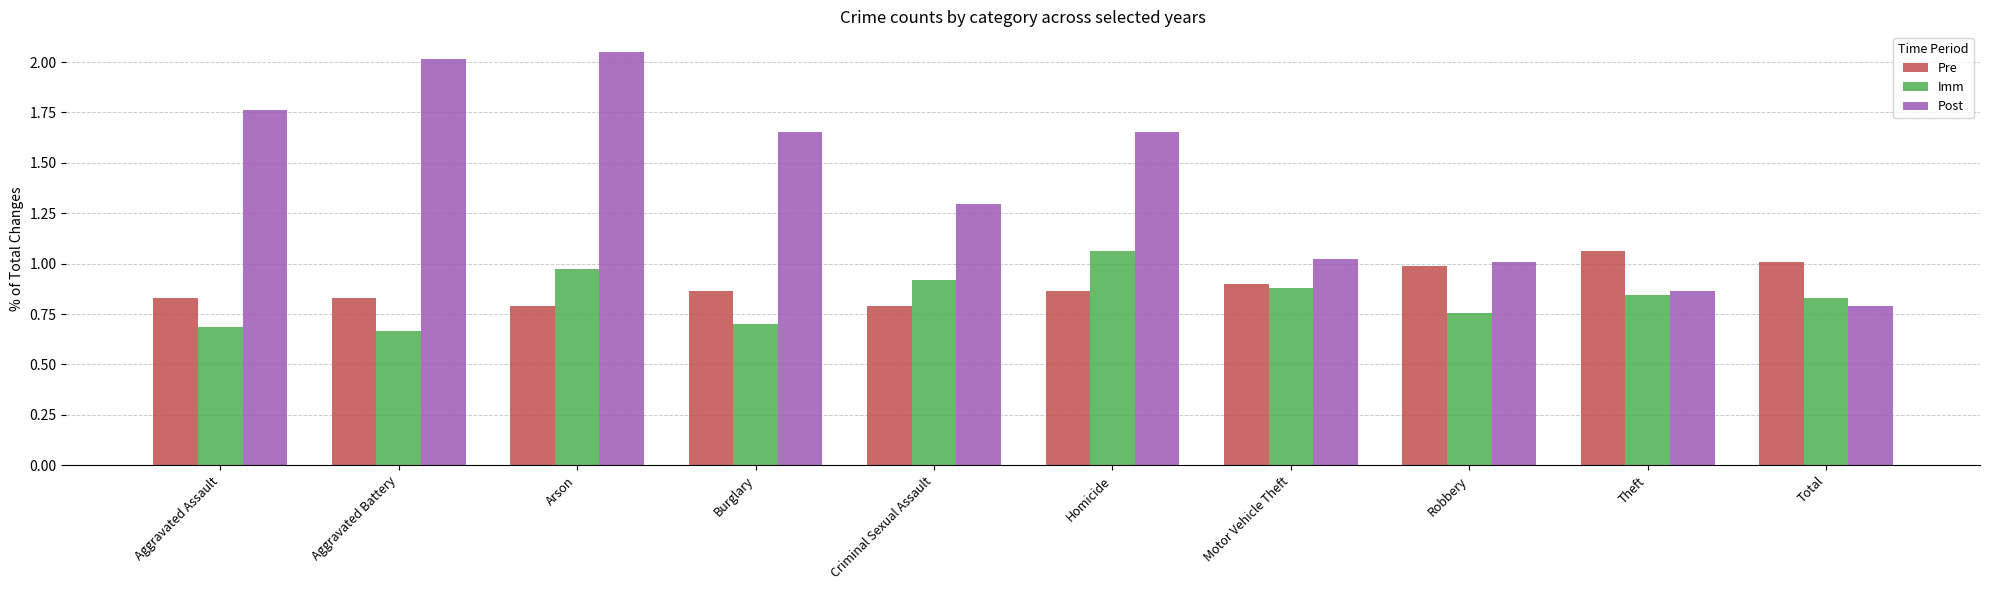

Which series has the largest total across all categories?

Post